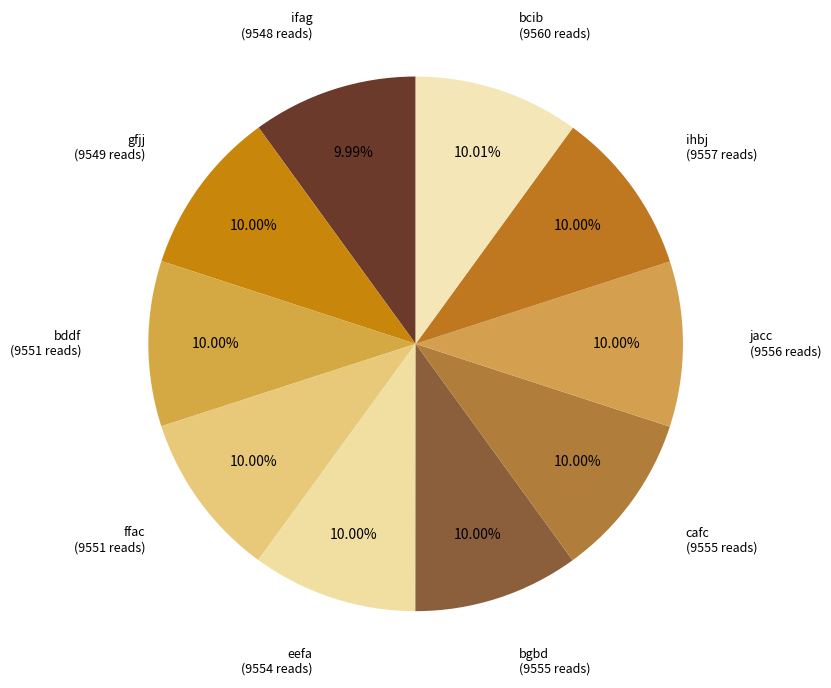

Which category has the biggest portion of the pie?

bcib